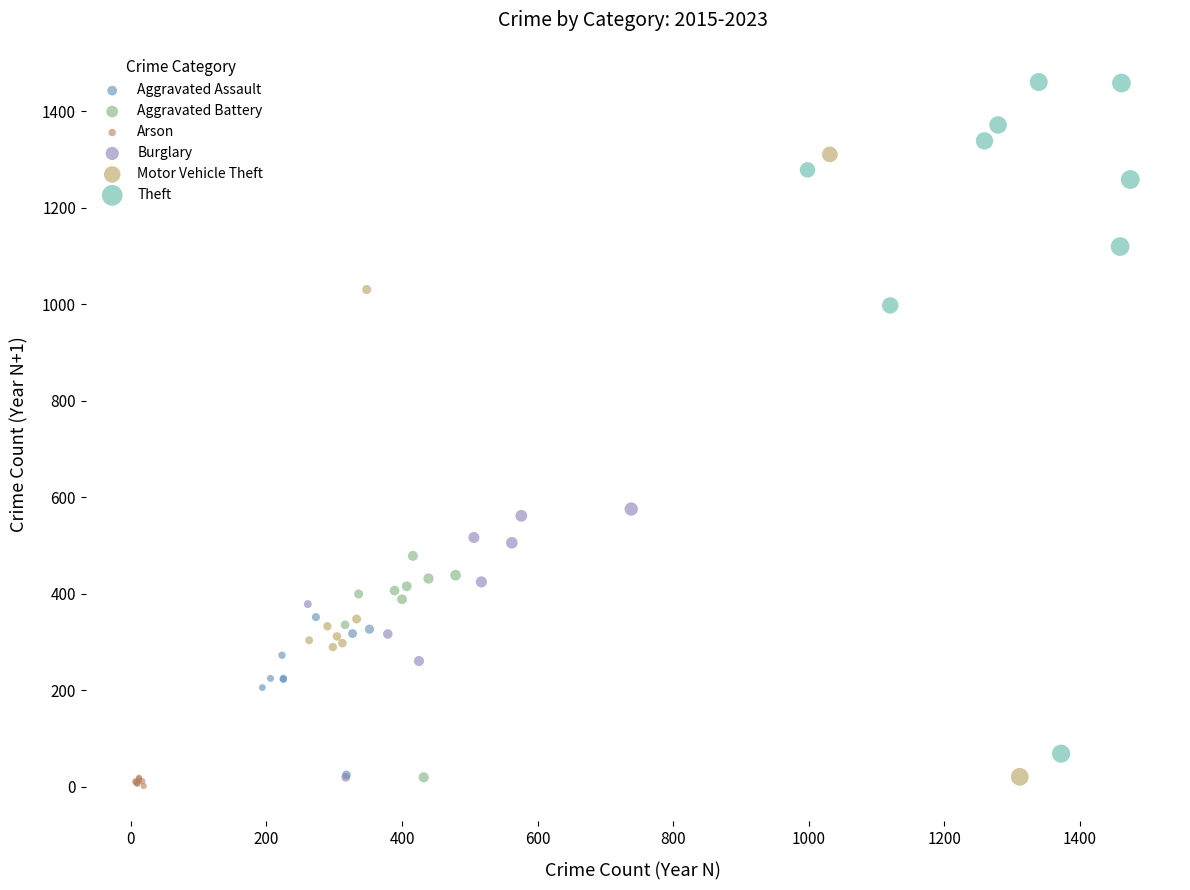

Which series reaches the maximum Y coordinate?

Theft